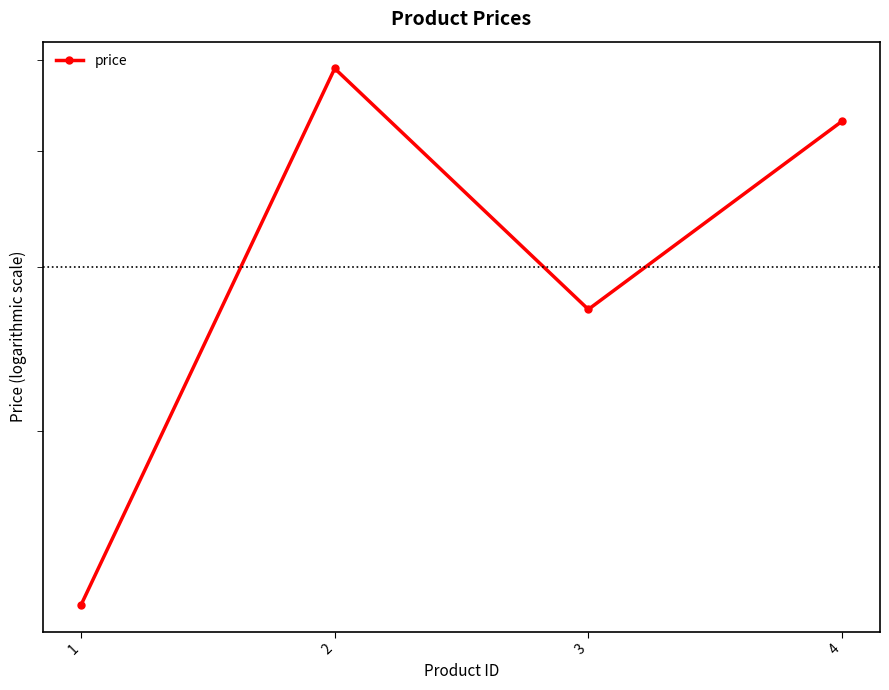

What is the value of the 3rd point from the left?

27000